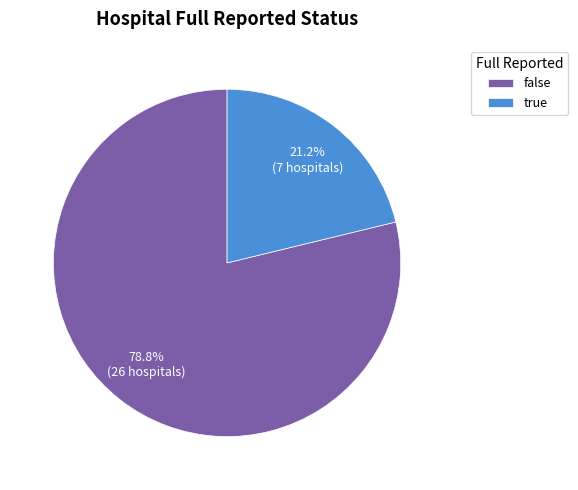

The false slice represents 79% of the pie. True or false?

True